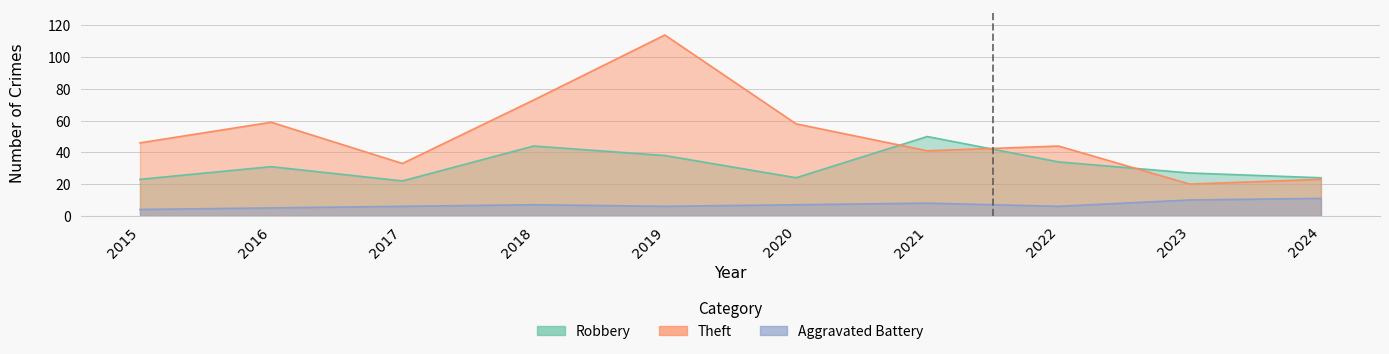

What is the average value of the Theft series?

51